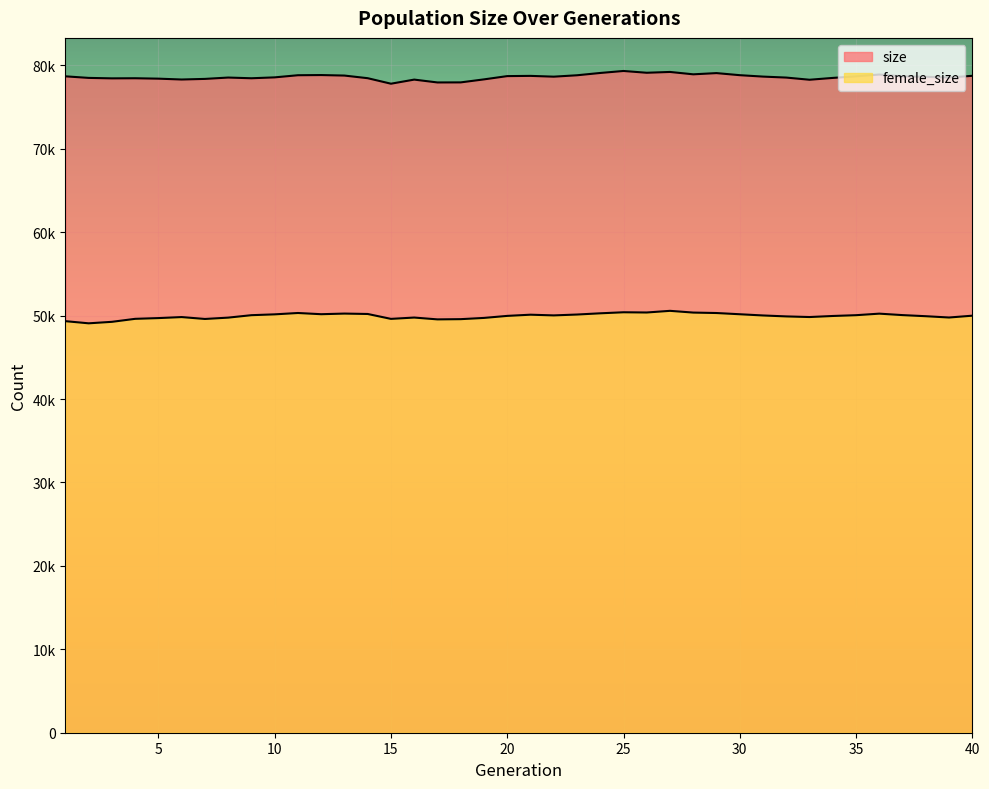

Is it true that size equals 140816 at 40?

False